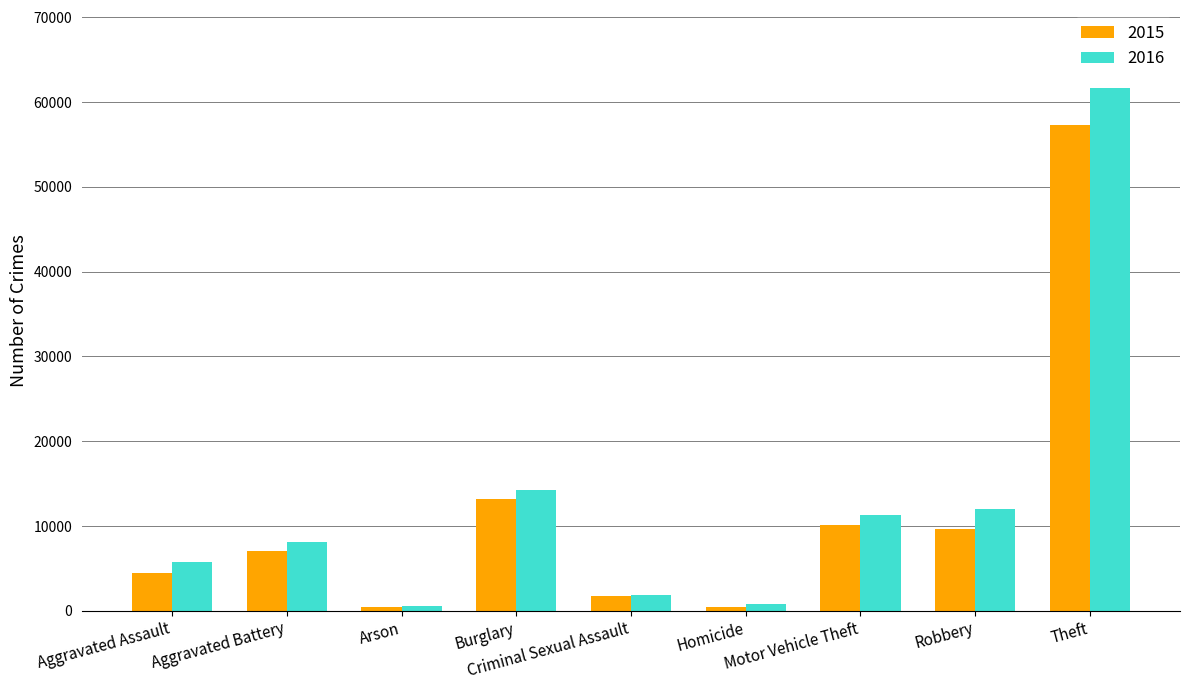

Where is 2016 nearest to the value 31071?

Burglary